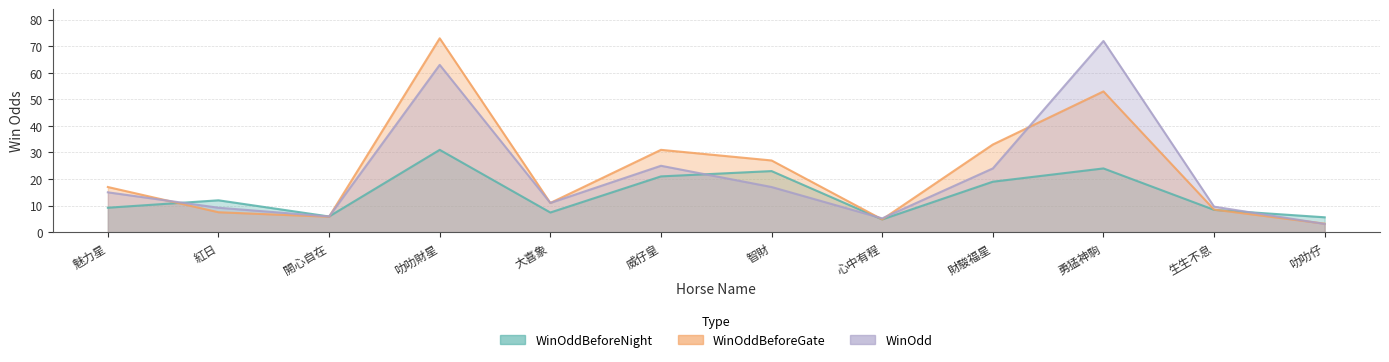

Read the WinOddBeforeGate value at 生生不息.

8.5